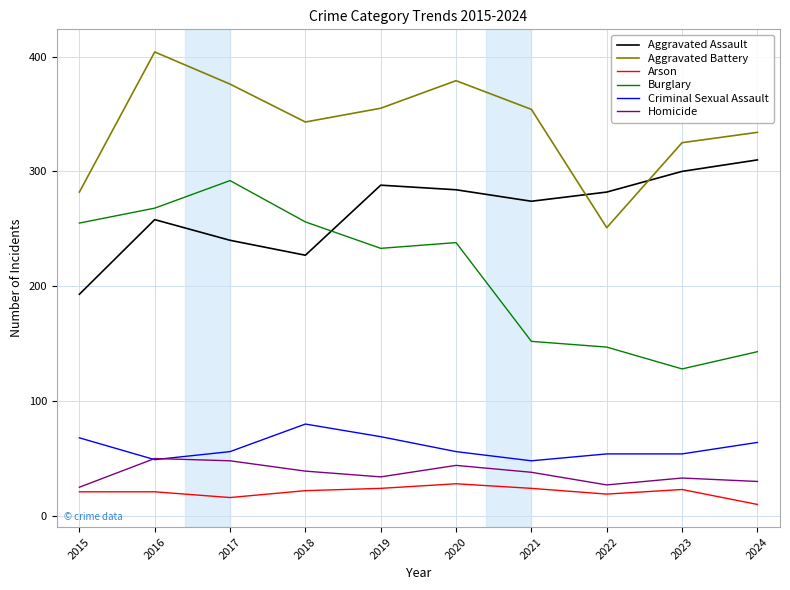

What is the smallest value displayed?

10